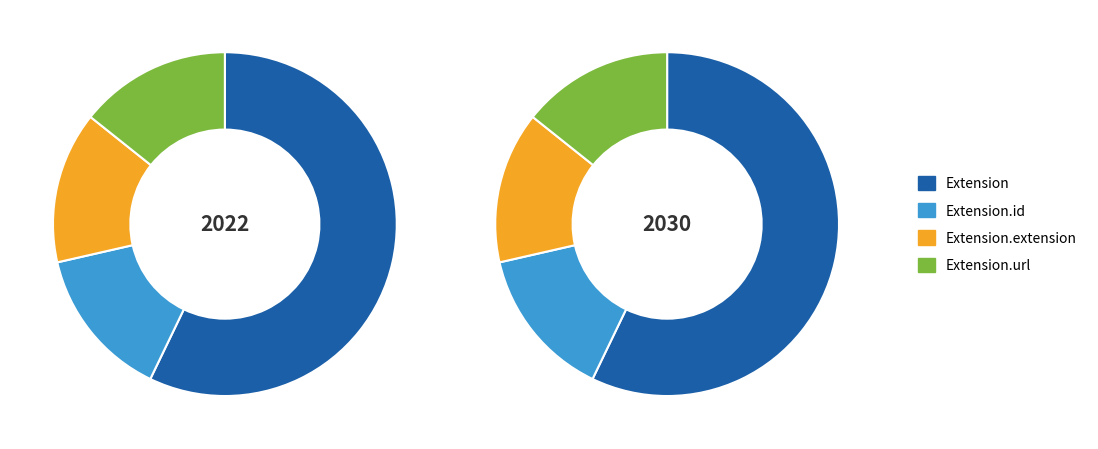

Do Extension.extension and Extension.id together represent more than half of the pie?

No